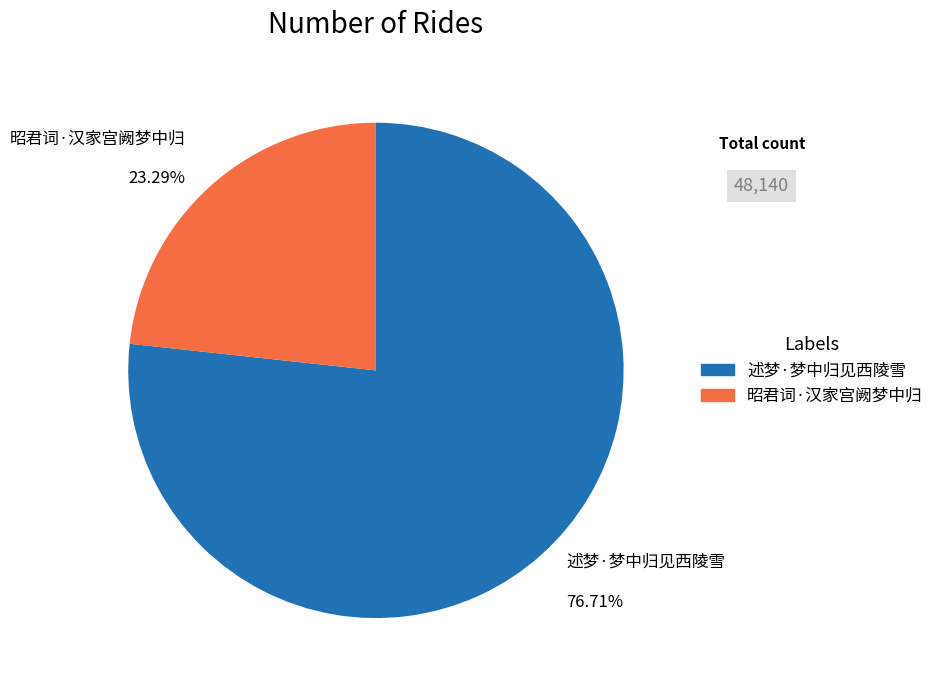

Which slice represents more than half of the pie?

述梦·梦中归见西陵雪